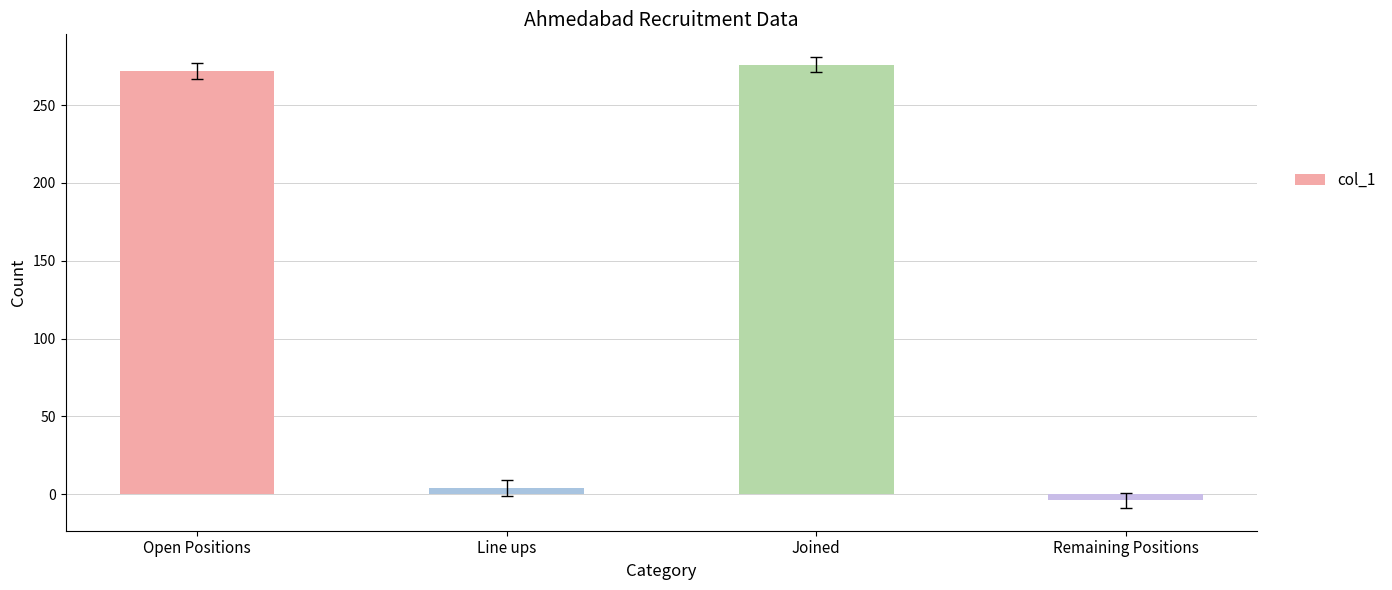

Reading right to left, transcribe all the data shown in this chart.

Remaining Positions=-4	Joined=276	Line ups=4	Open Positions=272